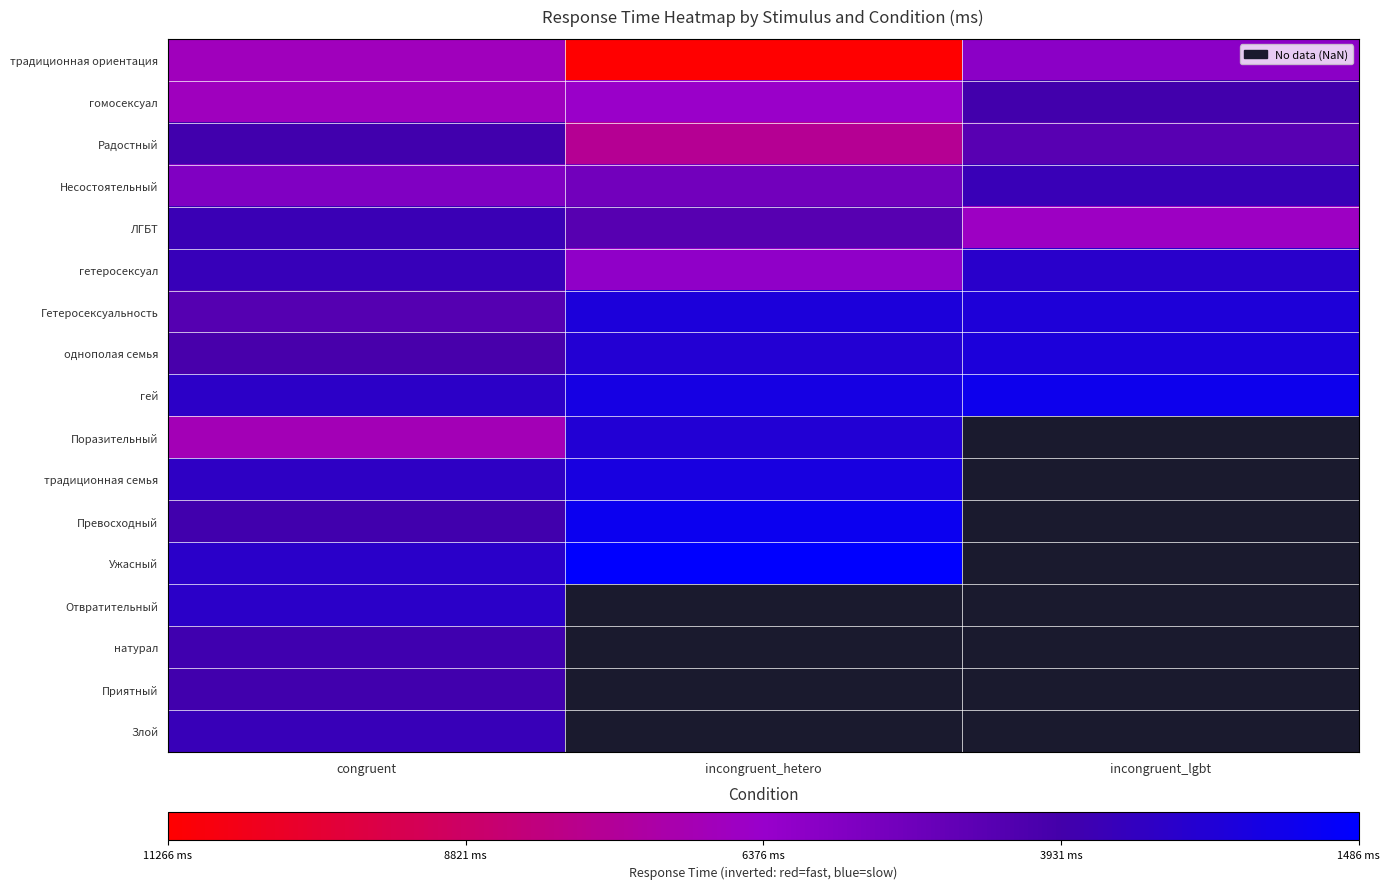

Which category has the lowest value across all series?

incongruent_hetero